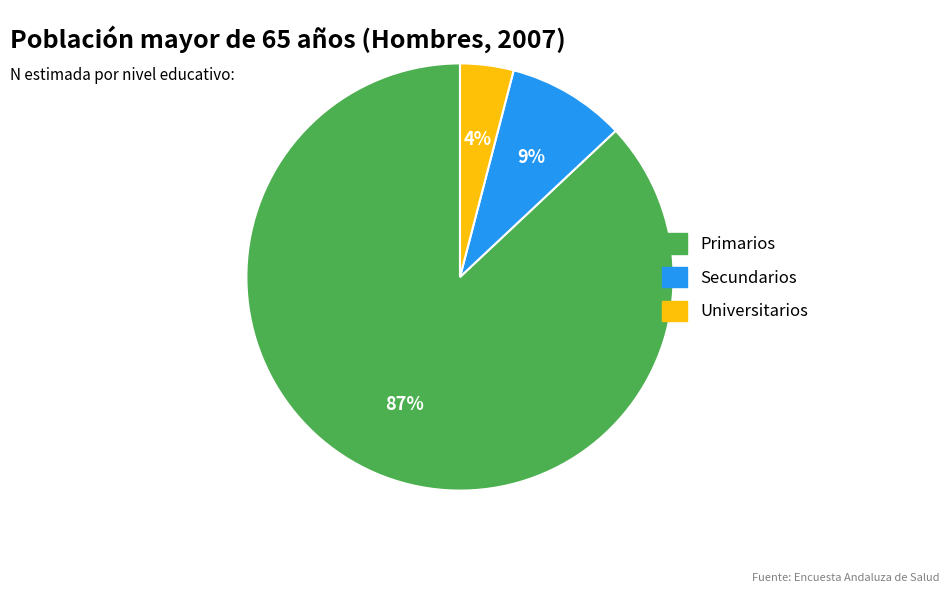

What percentage is the Universitarios slice, to the nearest percent?

4%